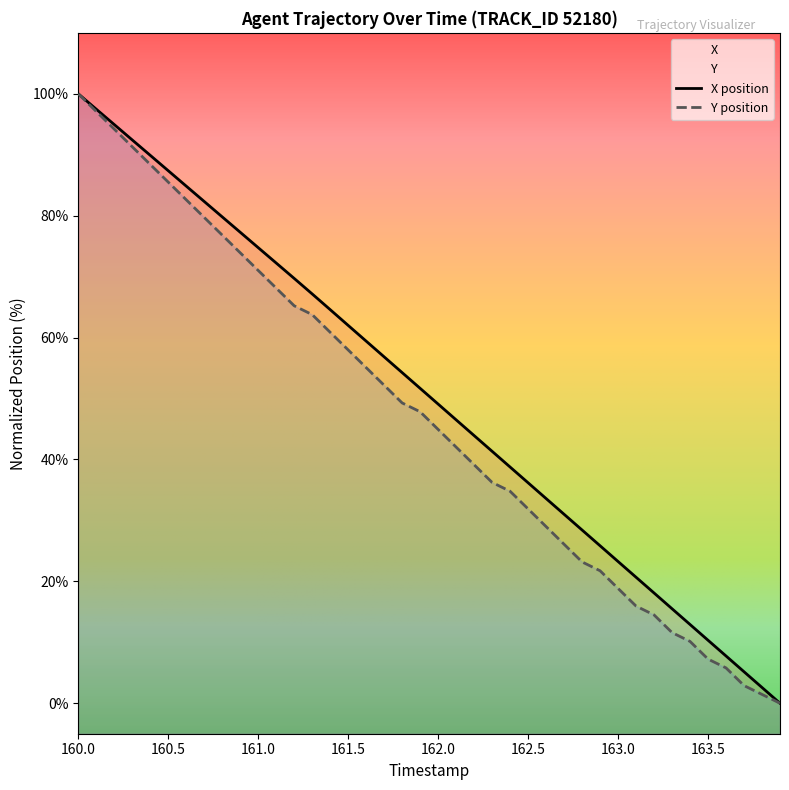

Is it true that Y equals 23.1 at 32?

False